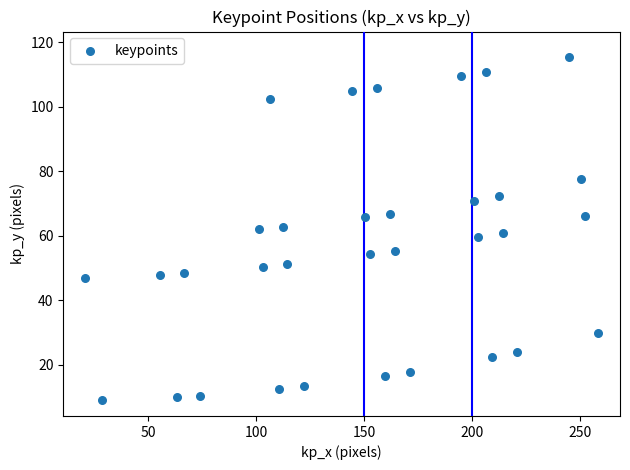

What is the range of Y values (max minus min)?

106.2